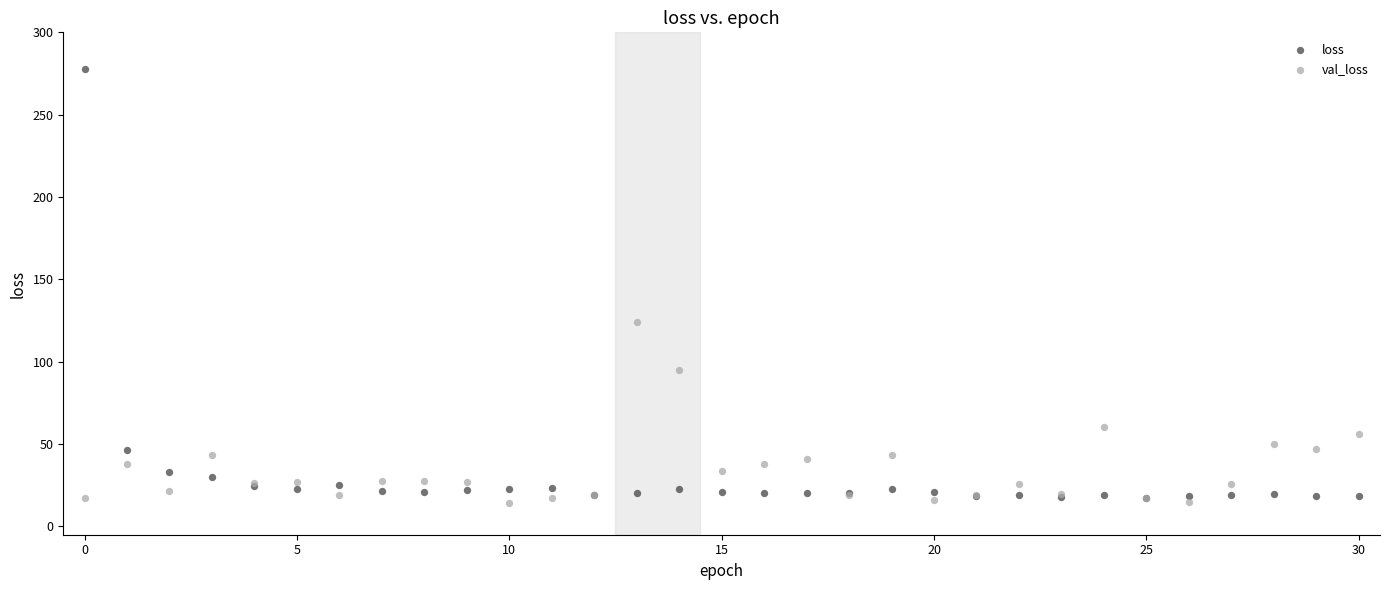

What are all the series names shown in the legend?

loss, val_loss